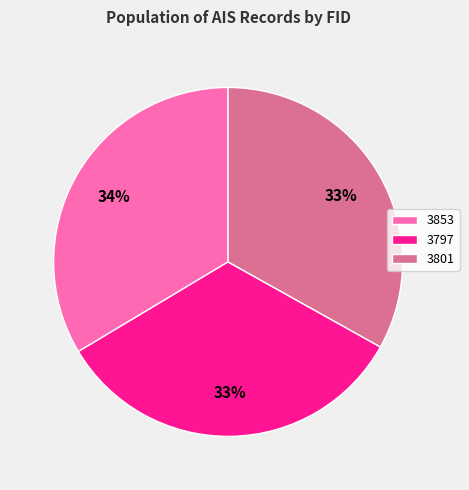

Is there a majority slice in this chart?

No